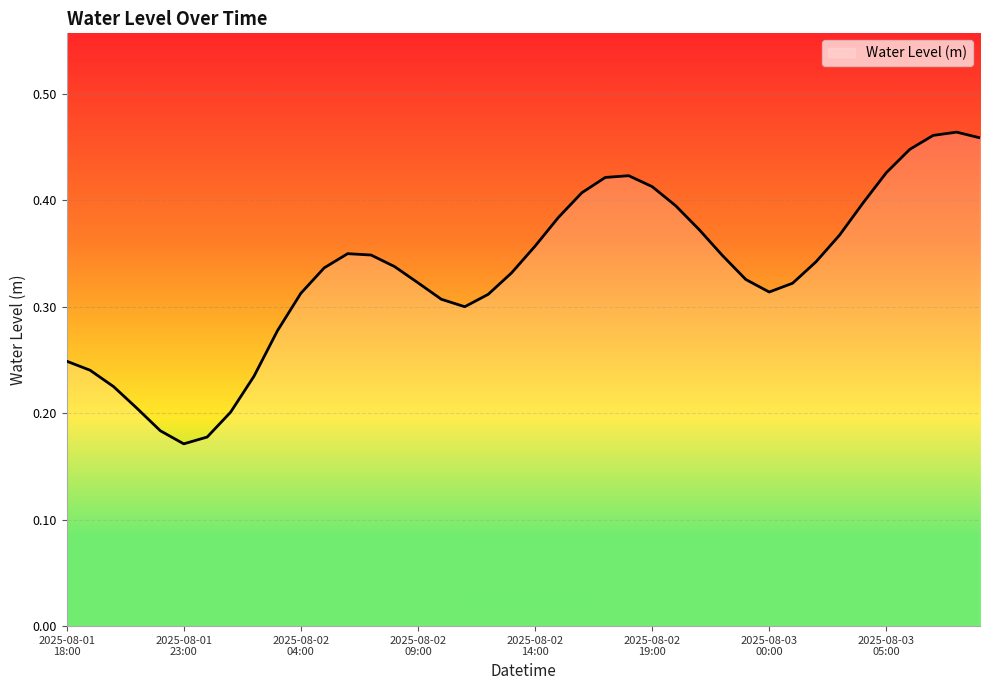

True or false: the data has more than 2 interior local peaks.

True